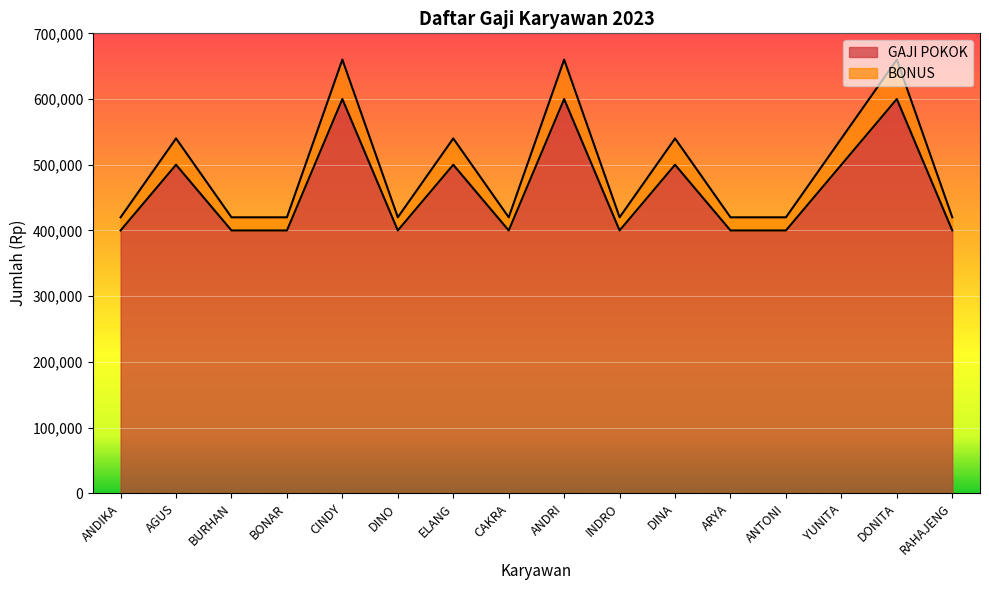

The GAJI POKOK series shows 306265 at DINA. True or false?

False